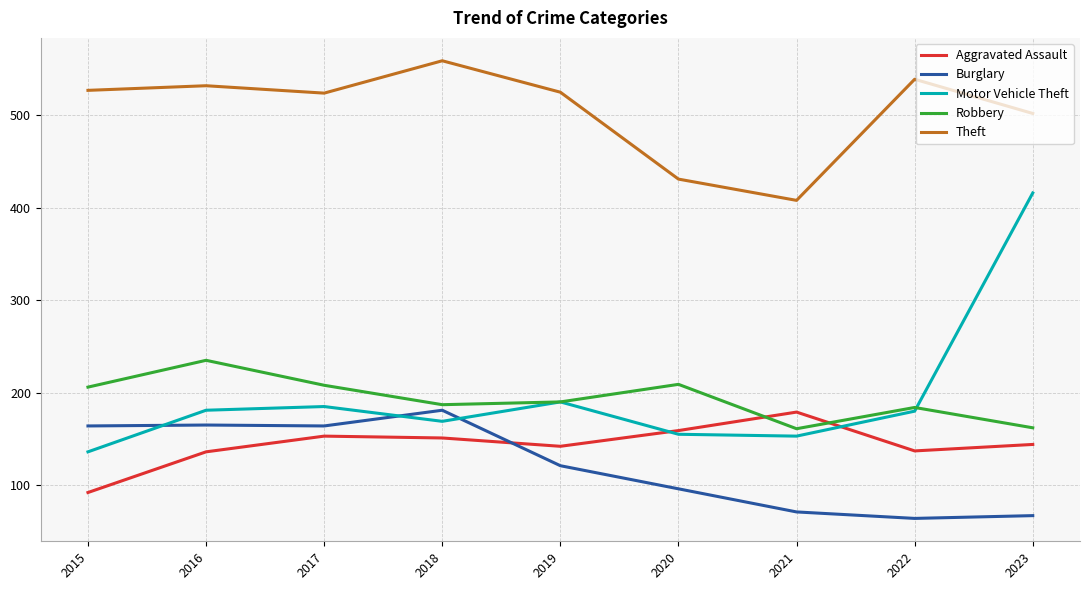

Count the number of data series in this chart.

5